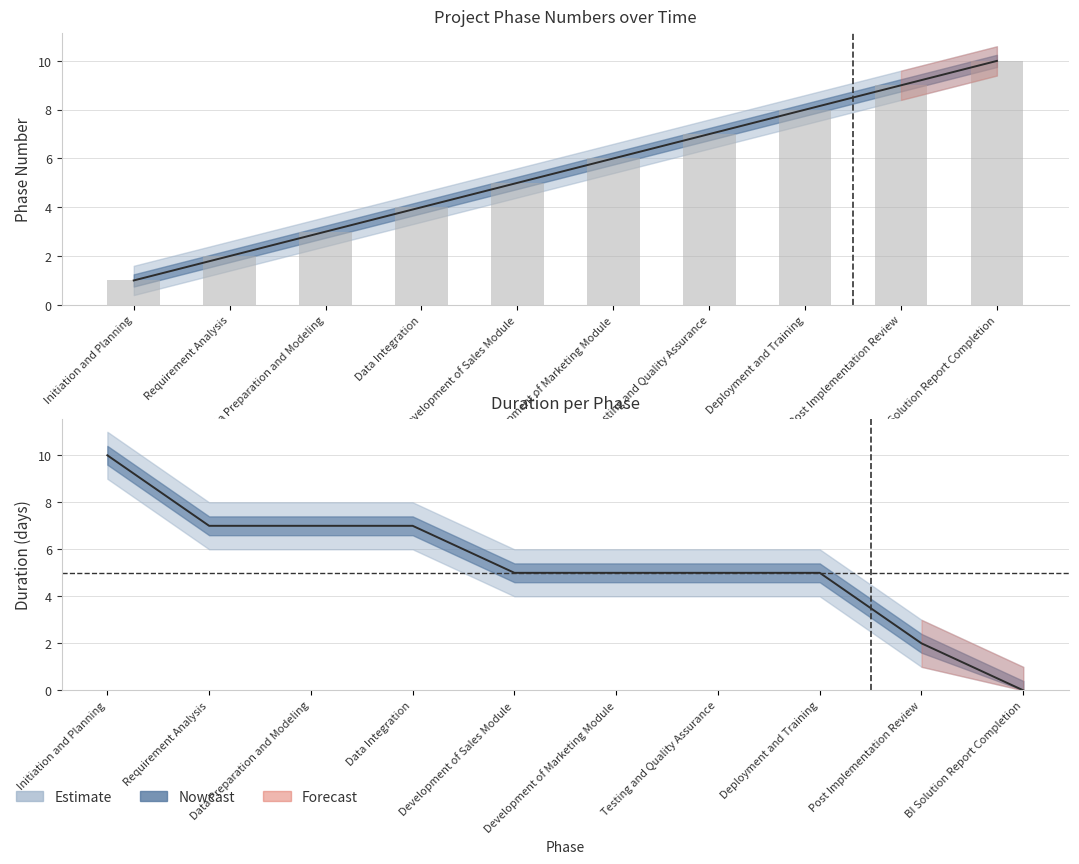

Which series changed the most between Requirement Analysis and Data Integration?

Number